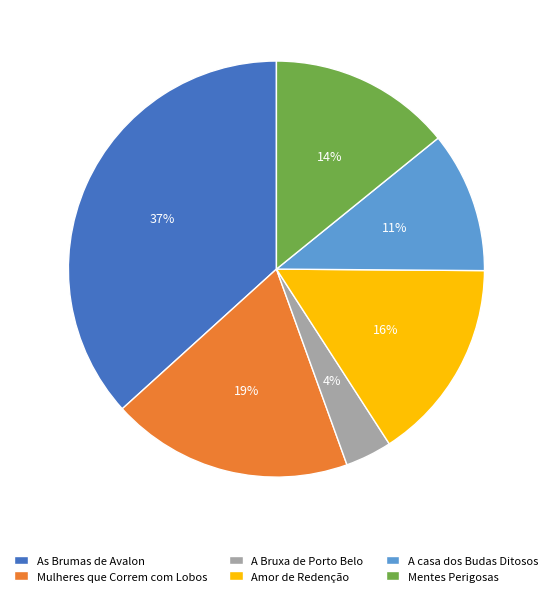

Which slice is the smallest?

A Bruxa de Porto Belo